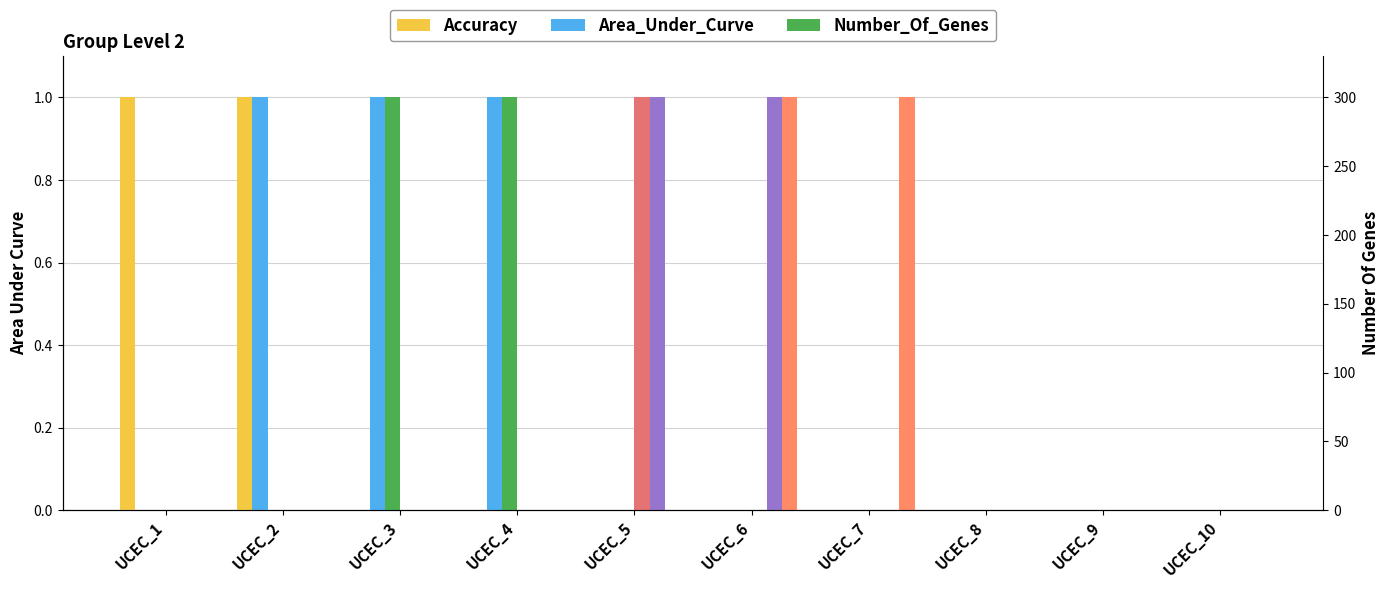

Which series has the largest range (max minus min)?

Accuracy